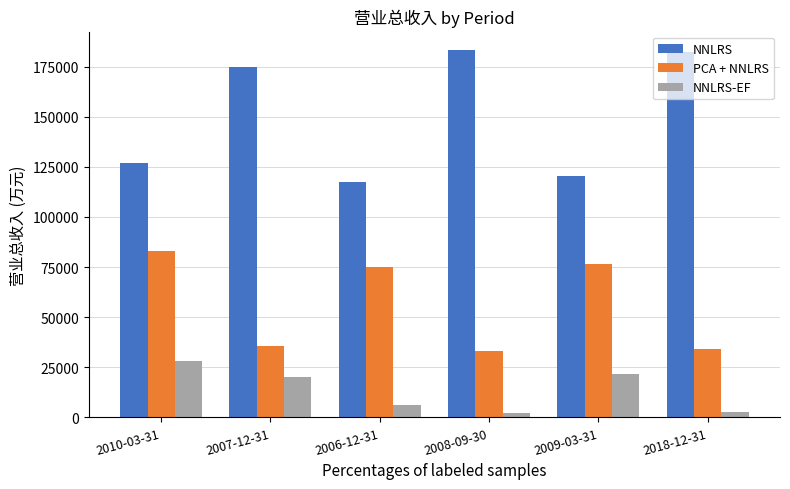

What is the highest value of the NNLRS series?

183227